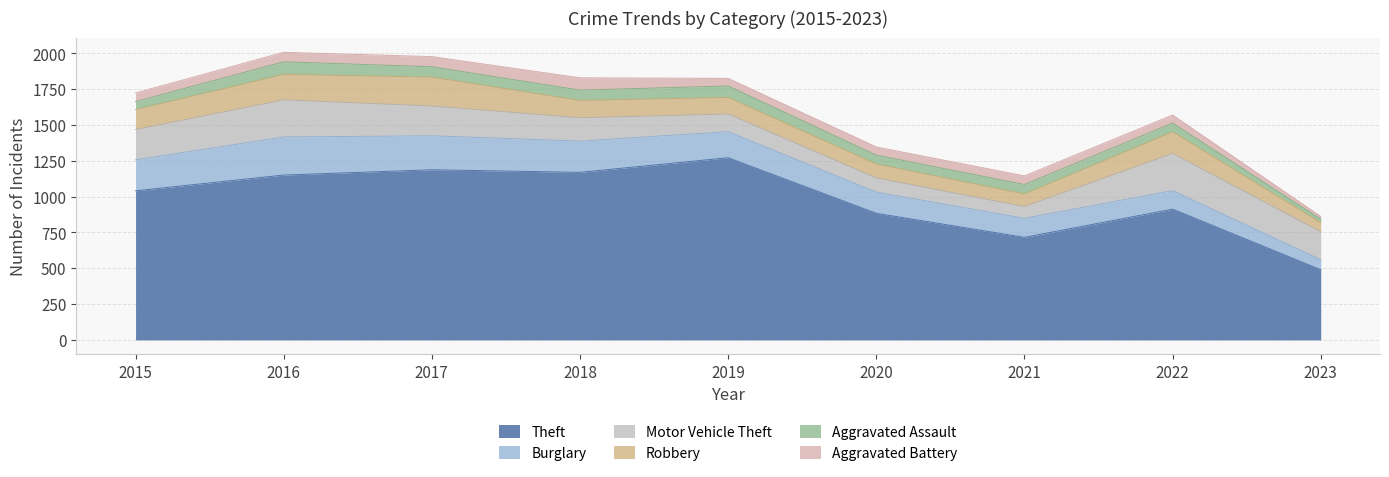

Which series changed the most between 2015 and 2022?

Theft